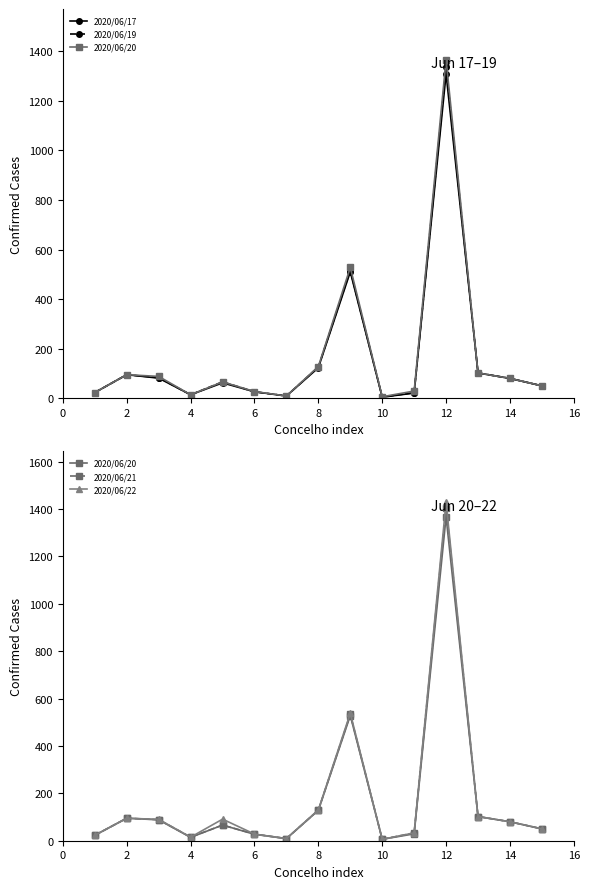

Where is the first local maximum for 2020/06/22?

2